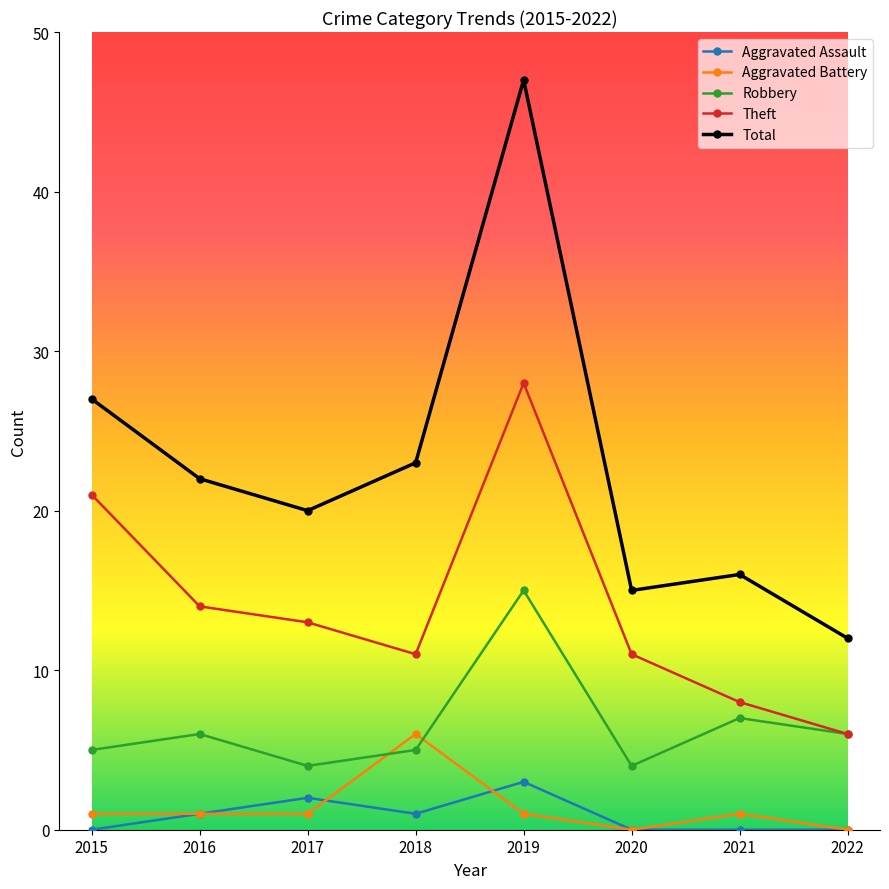

The Theft series shows 8 at 2021. True or false?

True